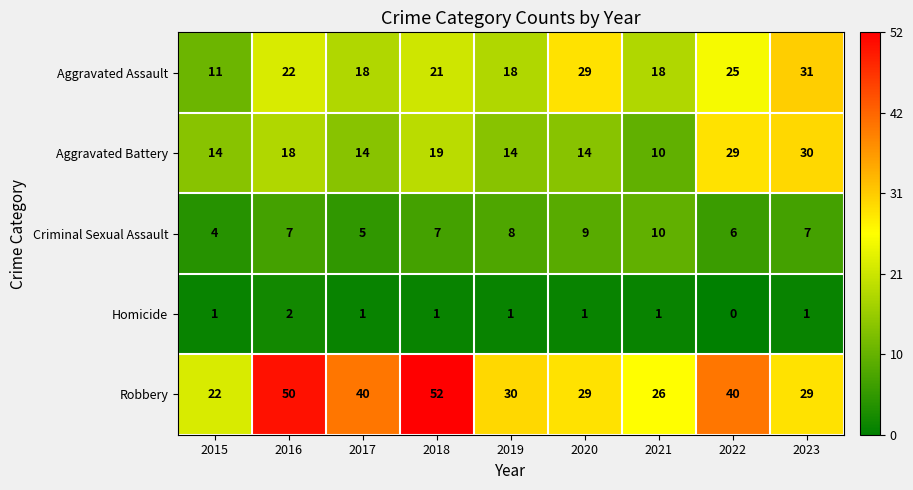

Where is Aggravated Assault nearest to the value 21?

2018